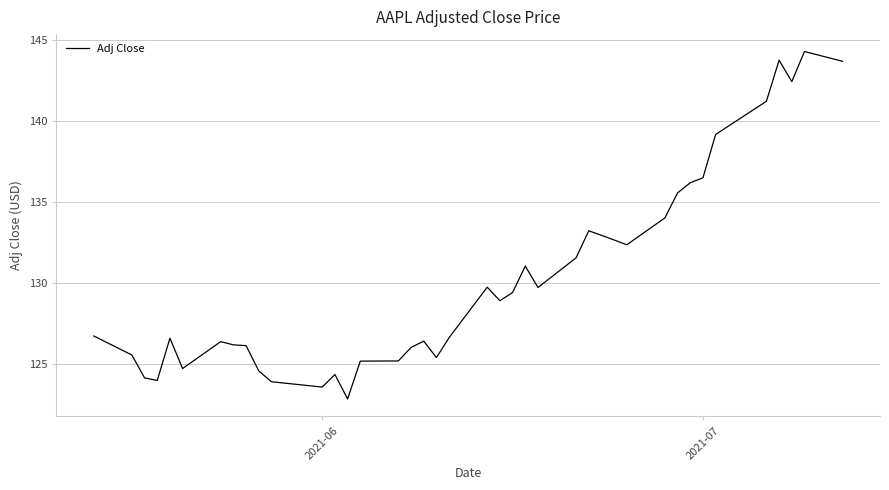

What is the minimum value shown in the chart?

122.8